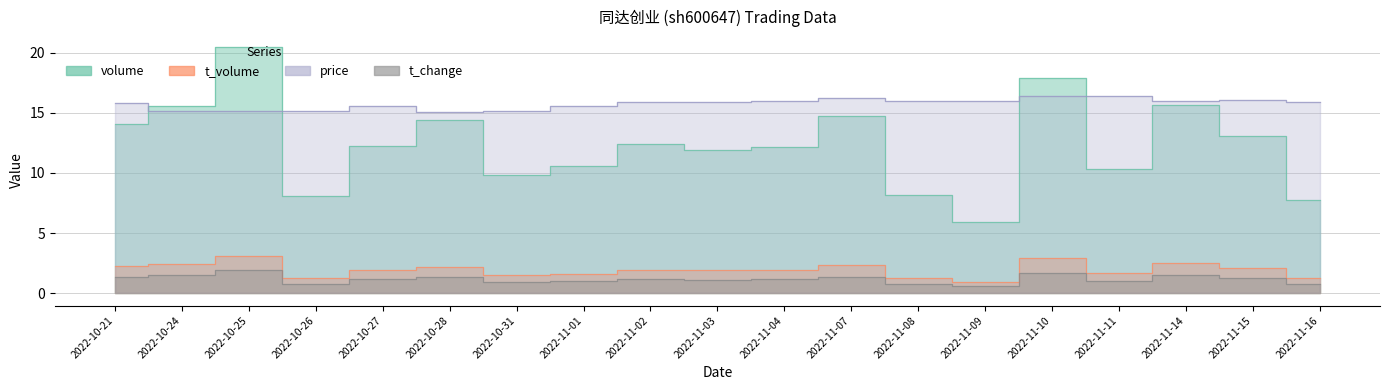

What is the maximum value for price?

16.4